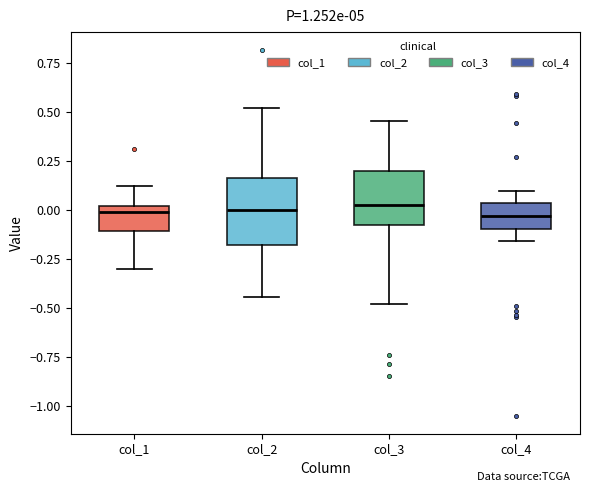

Which box is the tallest, from its lower edge to its upper edge?

col_2